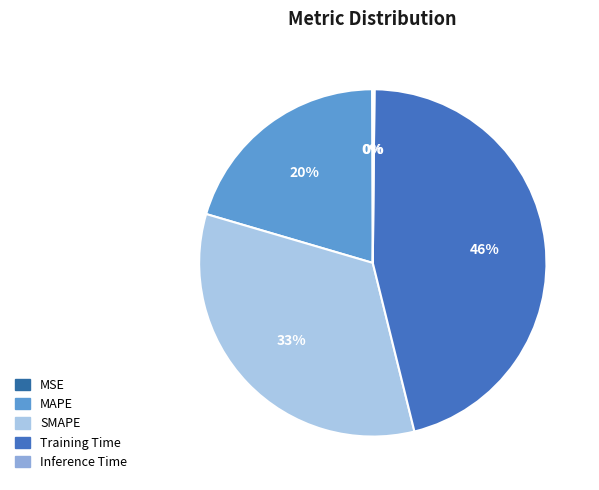

The MAPE slice represents 6% of the pie. True or false?

False